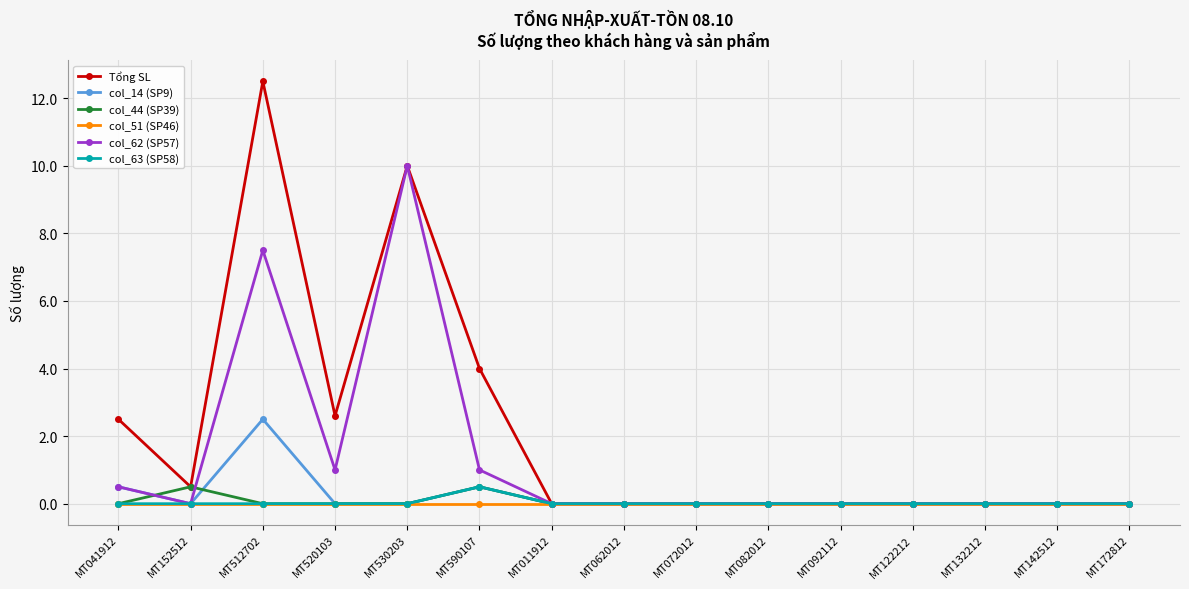

True or false: col_14 (SP9) has a value of 0.0 at MT092112.

True